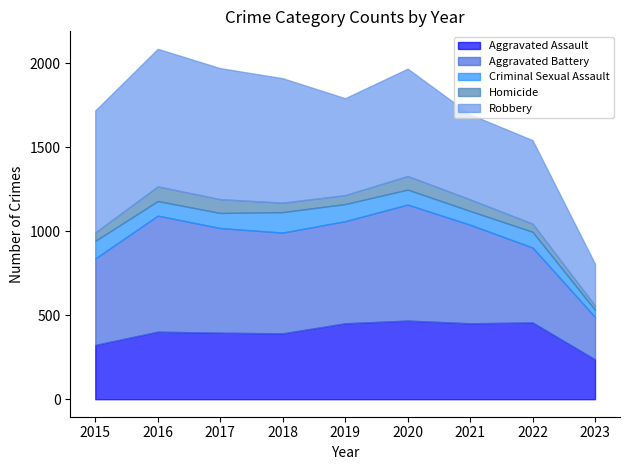

Does the chart have visible grid lines?

No